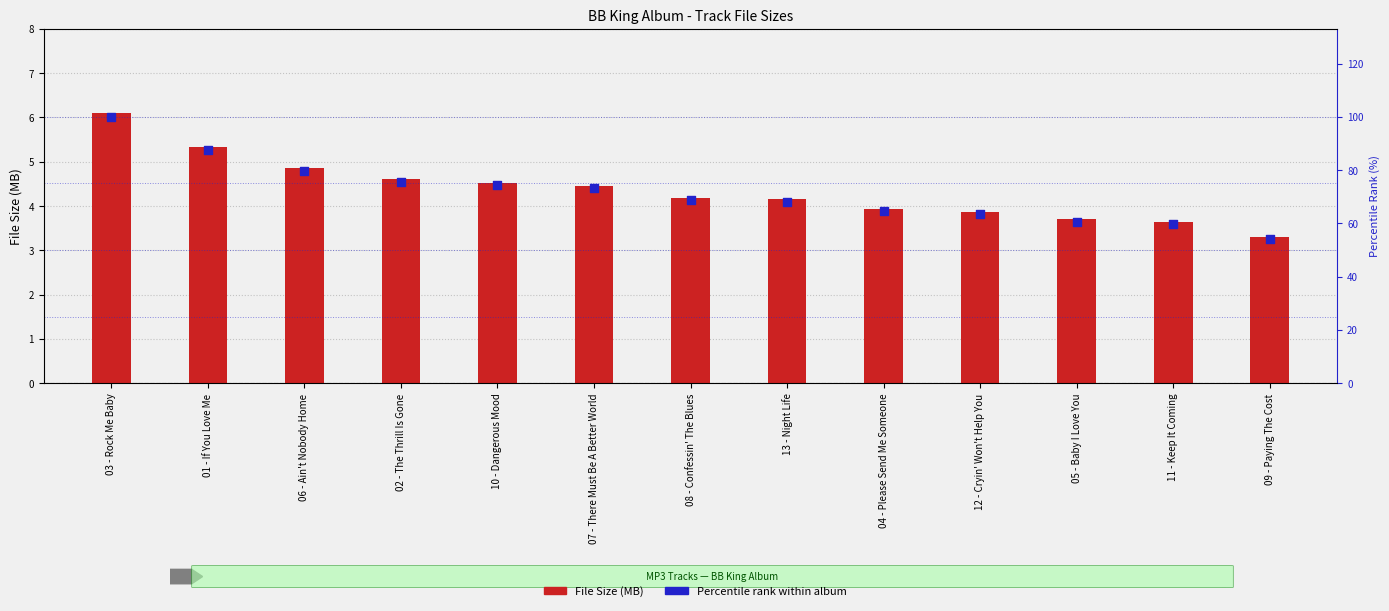

Which series contains the highest Y value?

Percentile rank within album